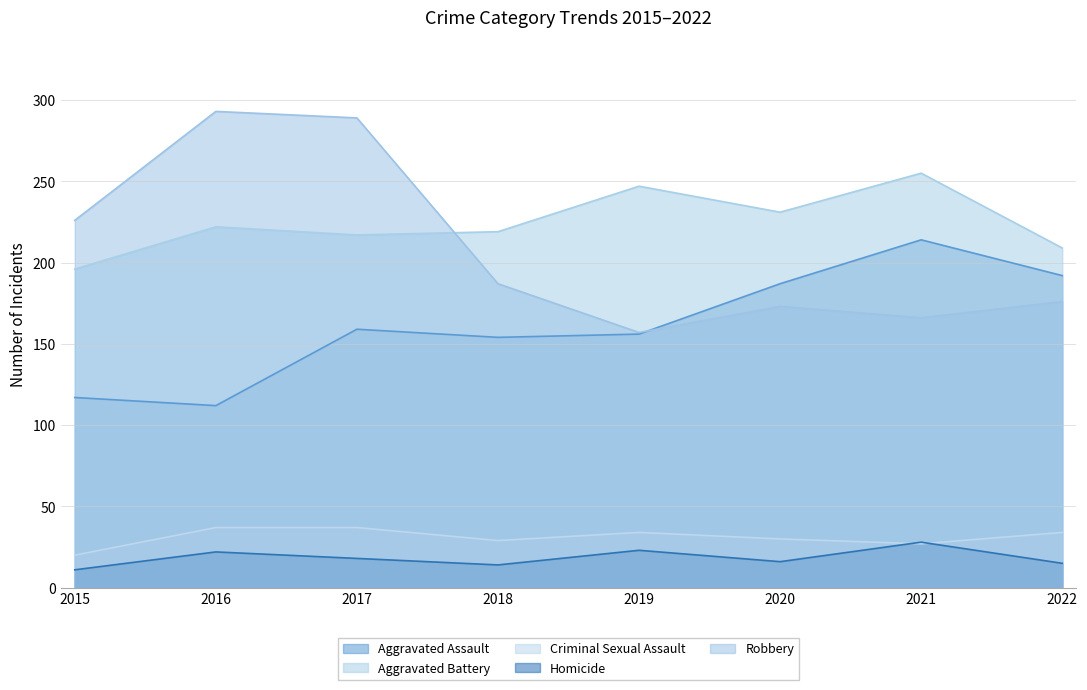

True or false: Robbery and Criminal Sexual Assault cross at least once.

False